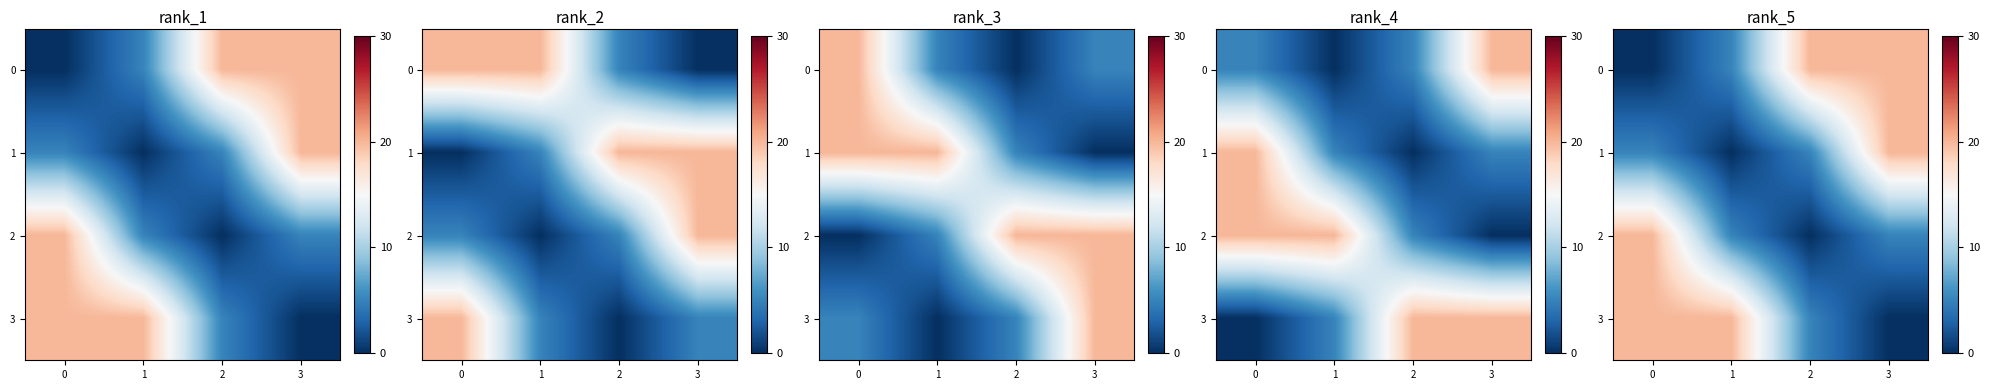

At which label is 0 closest to 10?

1